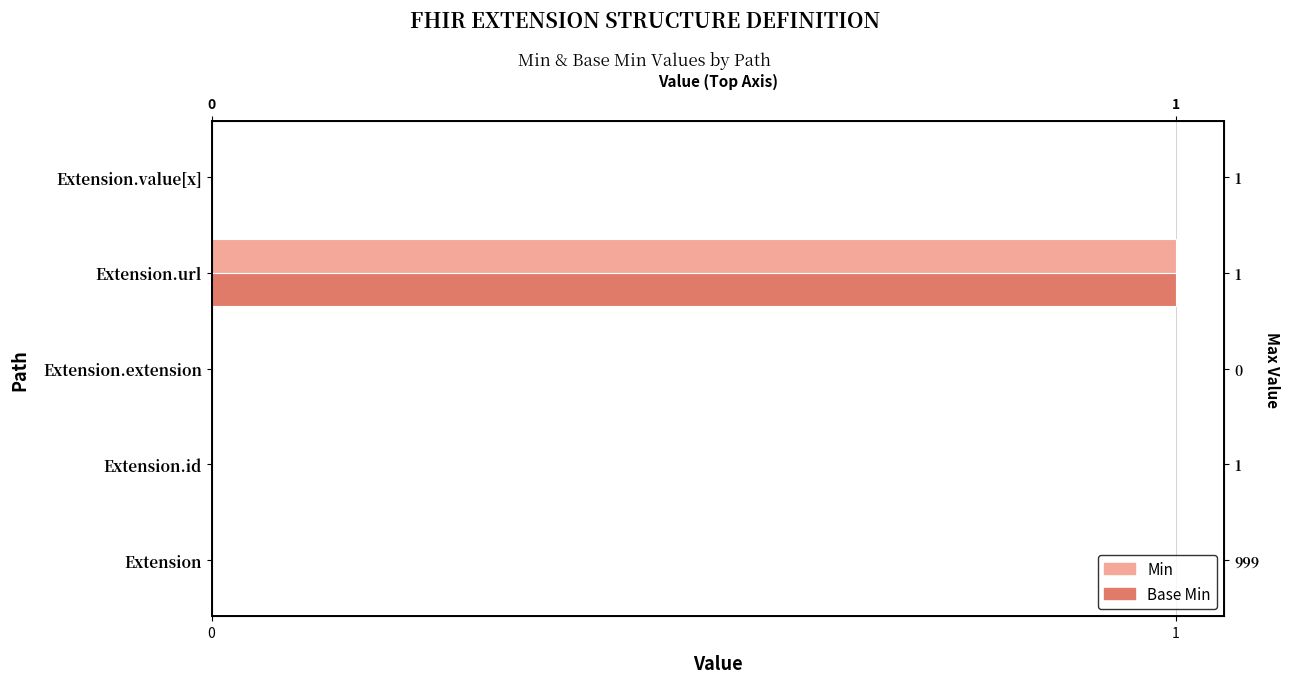

What is the greatest value displayed?

1